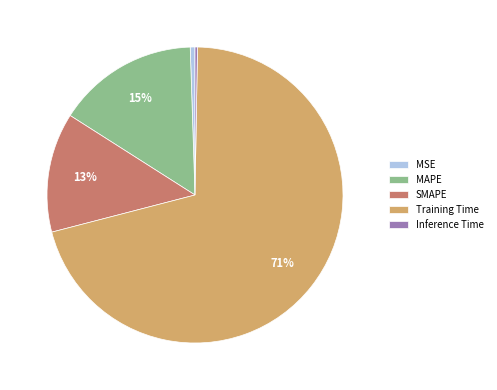

The MAPE slice represents 3% of the pie. True or false?

False